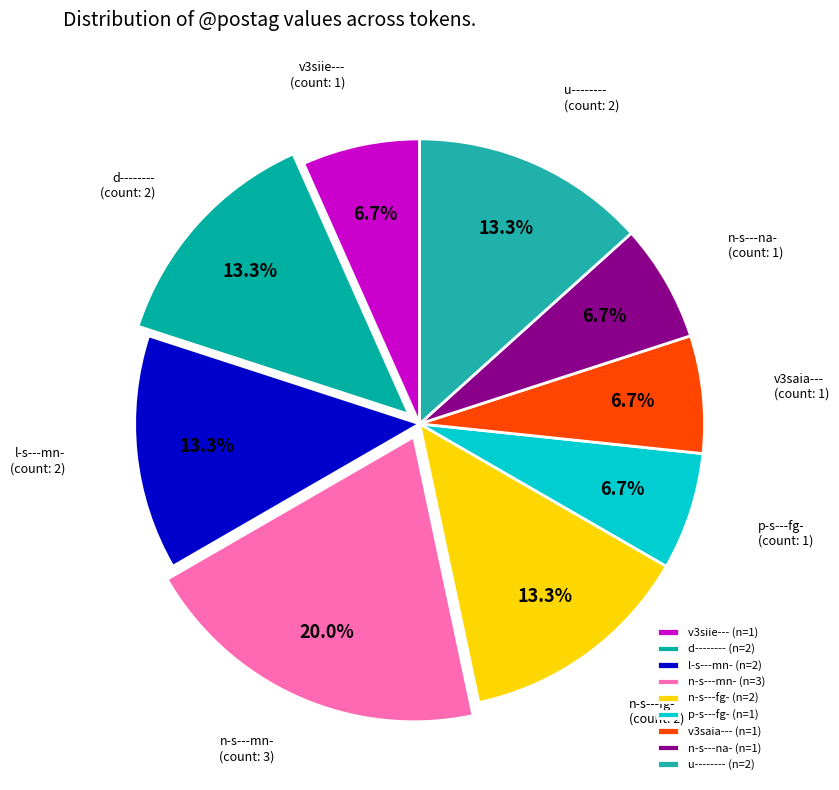

What percentage is the u-------- slice, to the nearest percent?

13%